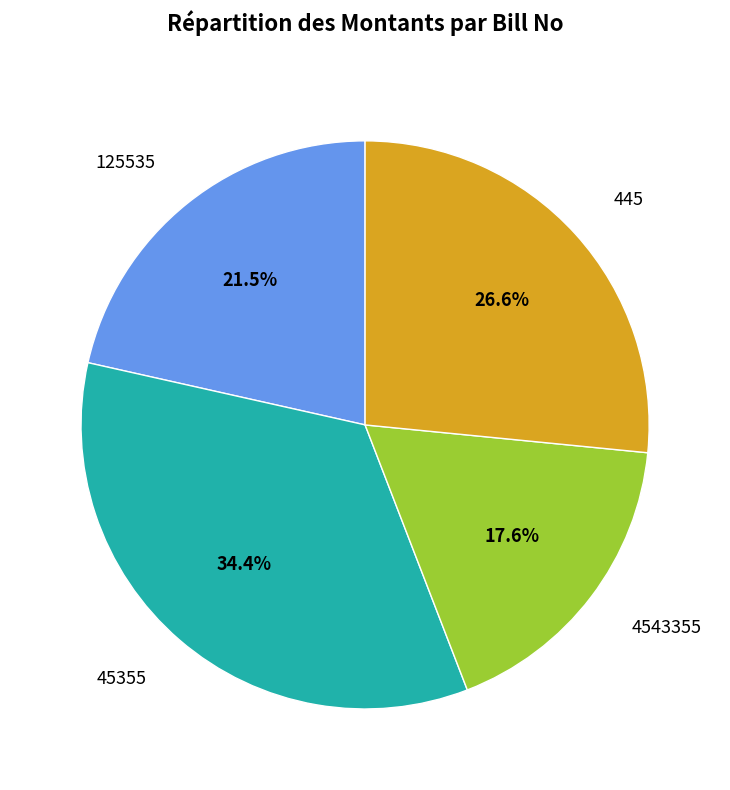

To the nearest percent, what is the difference between the 445 and 4543355 slice percentages?

9%